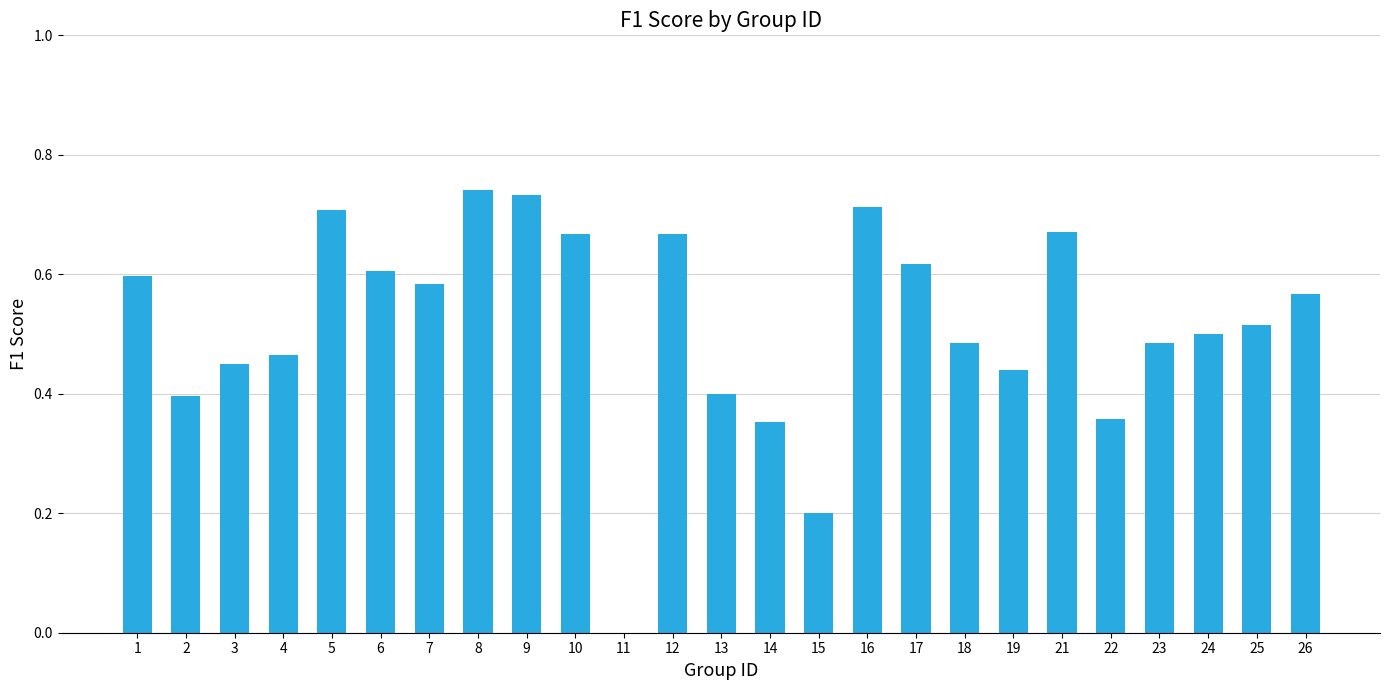

Is it true that the value at 21 is 0.7?

True